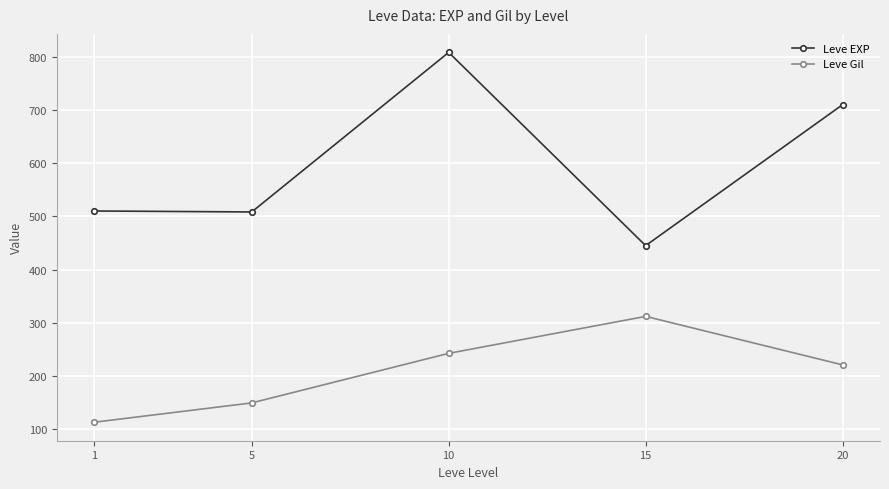

What is the difference between the maximum and minimum values in the Leve EXP series?

363.3